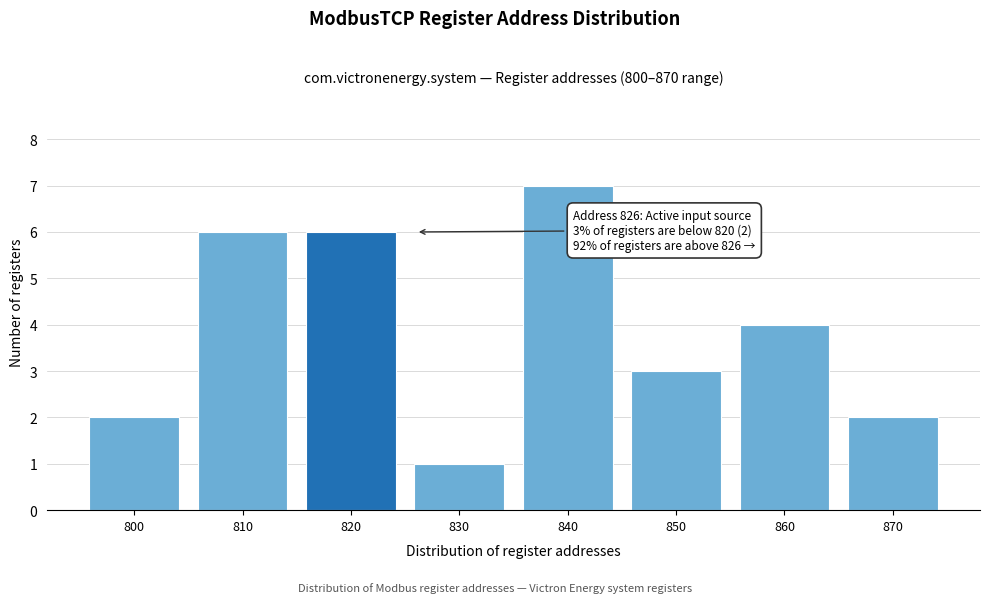

Reading left to right, transcribe all the data shown in this chart.

800=2	810=6	820=6	830=1	840=7	850=3	860=4	870=2